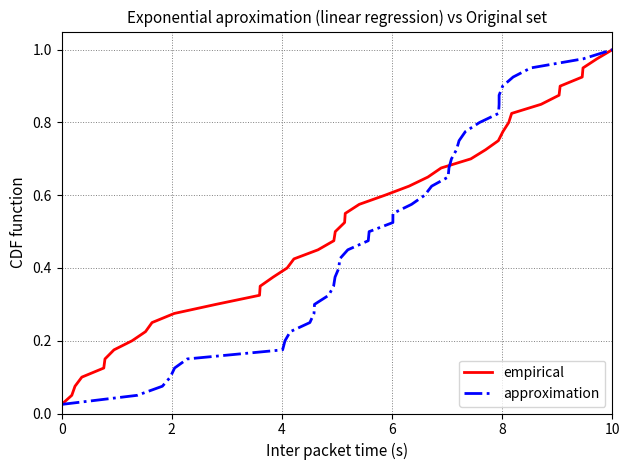

Count the number of categories in the chart.

40